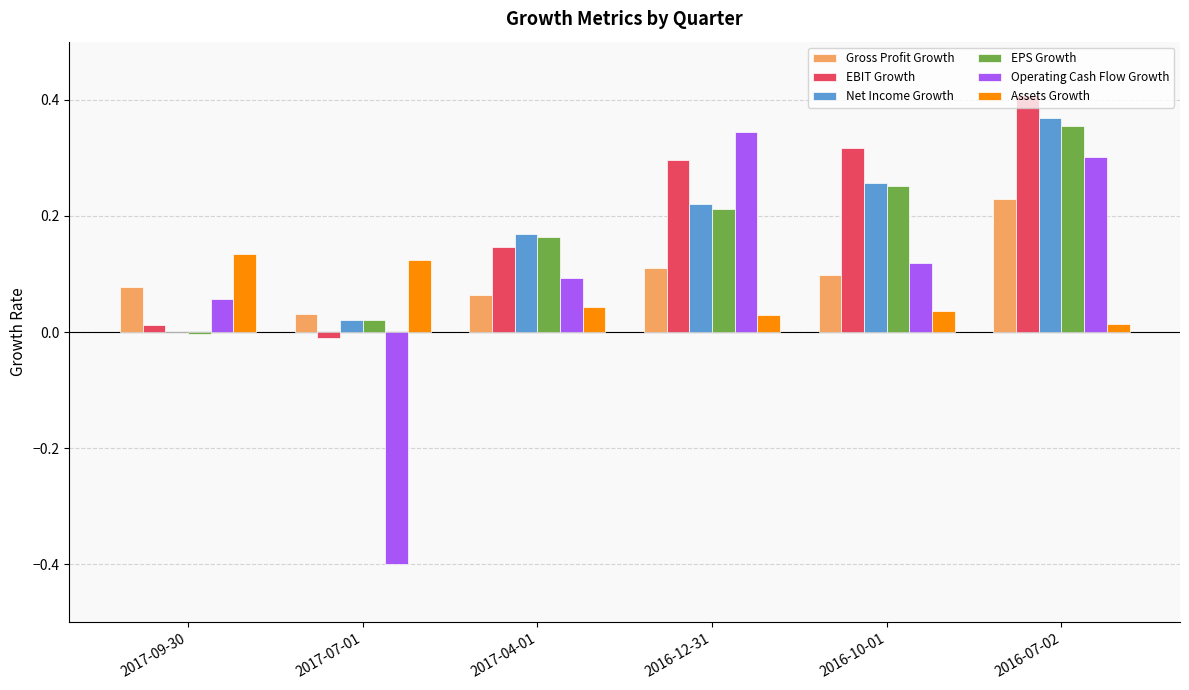

Which series changed the most between 2017-04-01 and 2016-10-01?

EBIT Growth